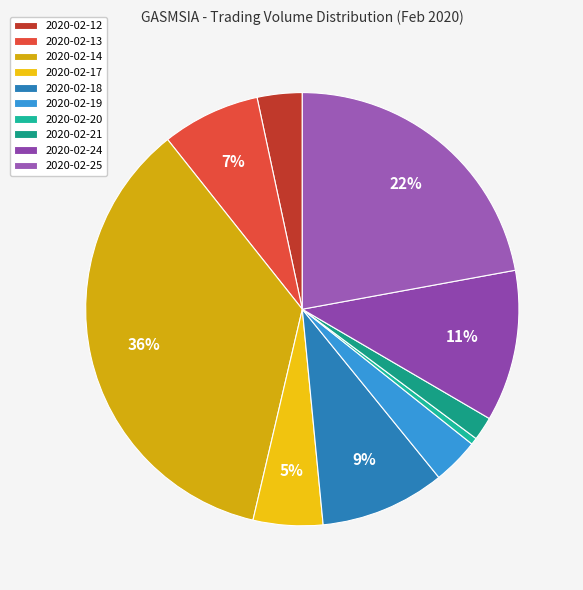

Rank the categories by value from highest to lowest.

2020-02-14, 2020-02-25, 2020-02-24, 2020-02-18, 2020-02-13, 2020-02-17, 2020-02-19, 2020-02-12, 2020-02-21, 2020-02-20